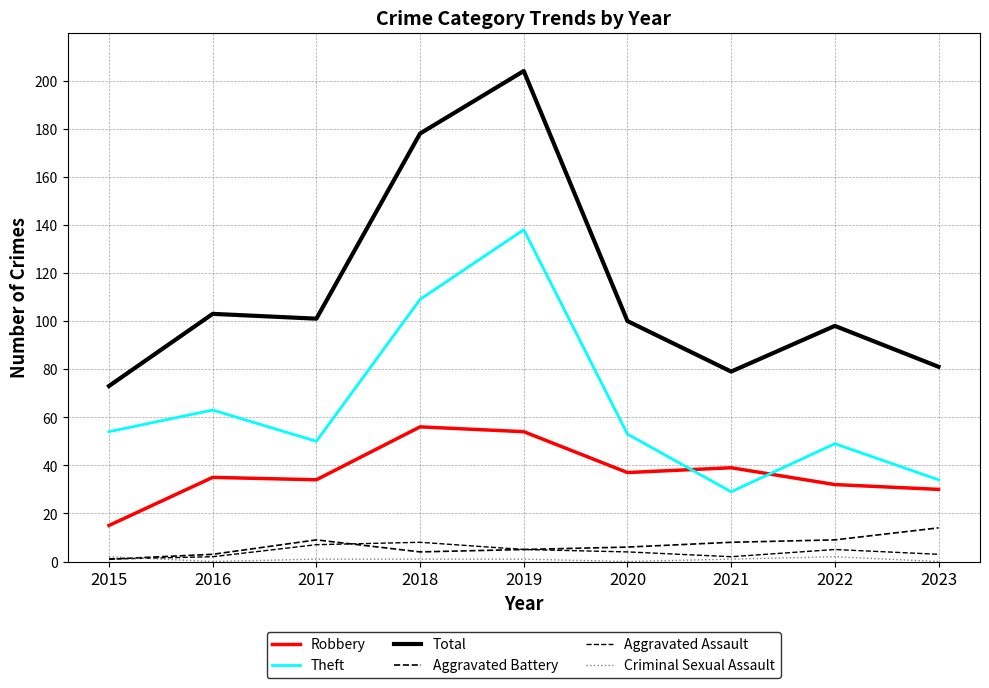

List the series in order of their peak value, lowest first.

Criminal Sexual Assault, Aggravated Assault, Aggravated Battery, Robbery, Theft, Total